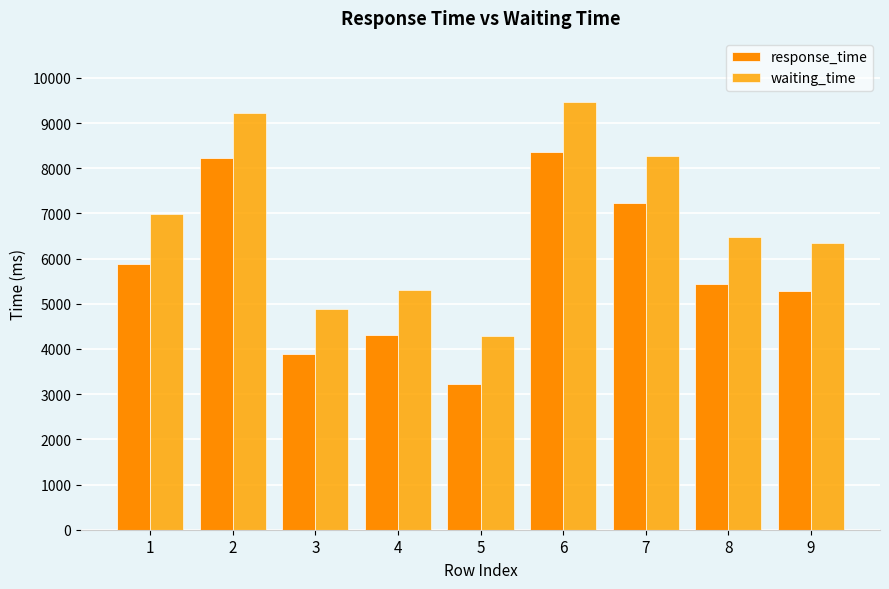

List the labels in order of response_time value, smallest first.

5, 3, 4, 9, 8, 1, 7, 2, 6